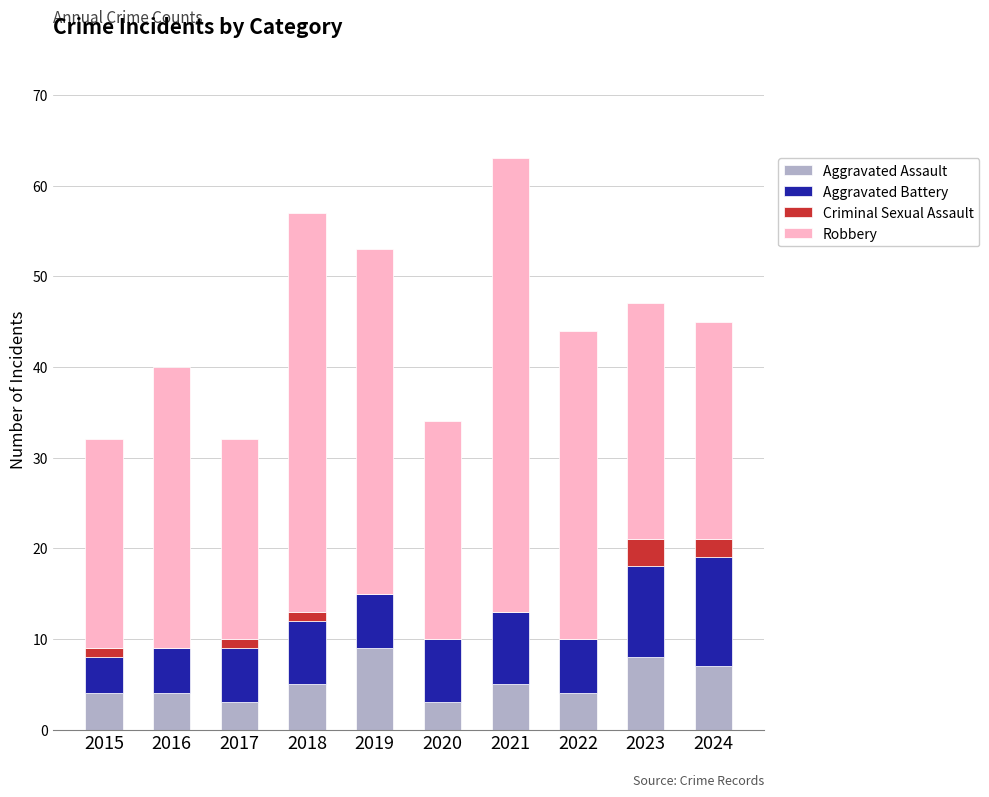

Read the Aggravated Assault value at 2024.

7